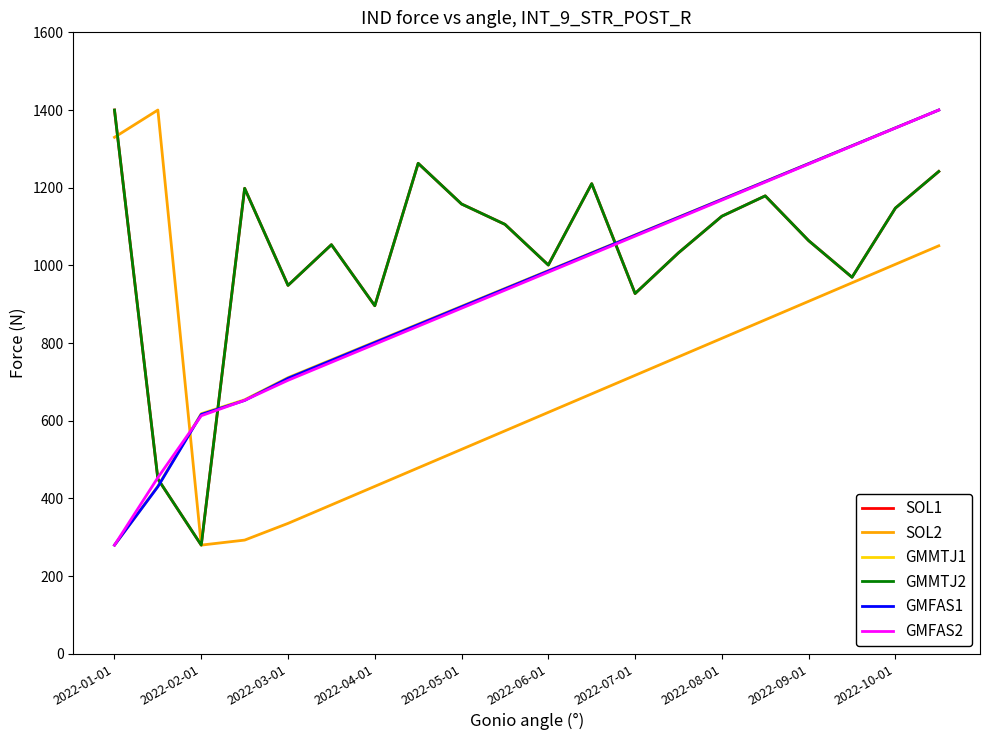

What is the difference between the second highest and minimum values in the GMFAS2 series?

1073.6